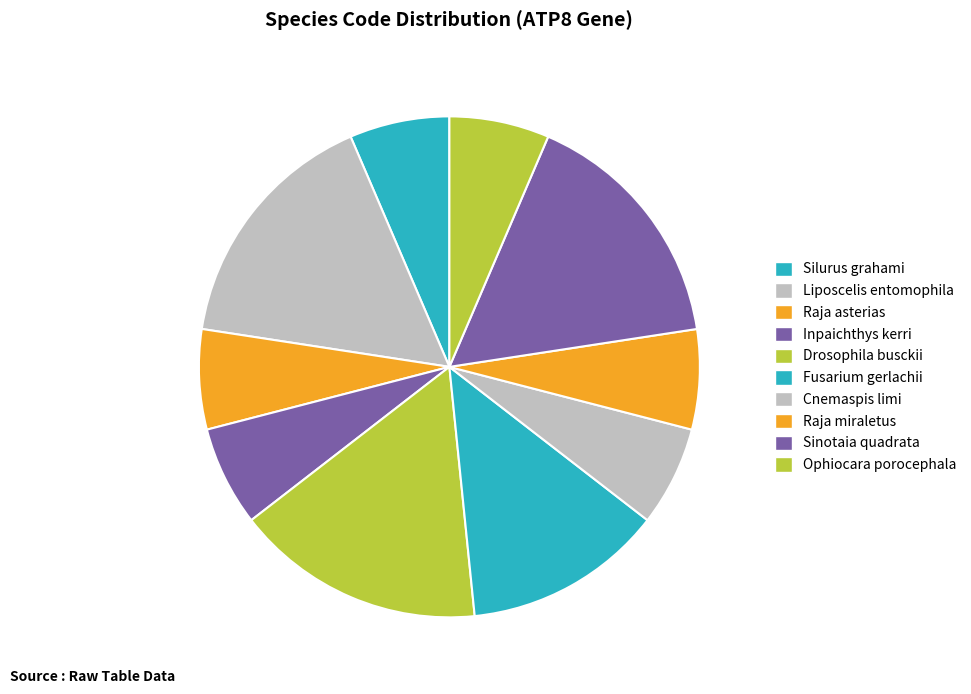

What is the ratio of the value at Drosophila busckii to the value at Silurus grahami?

2.5